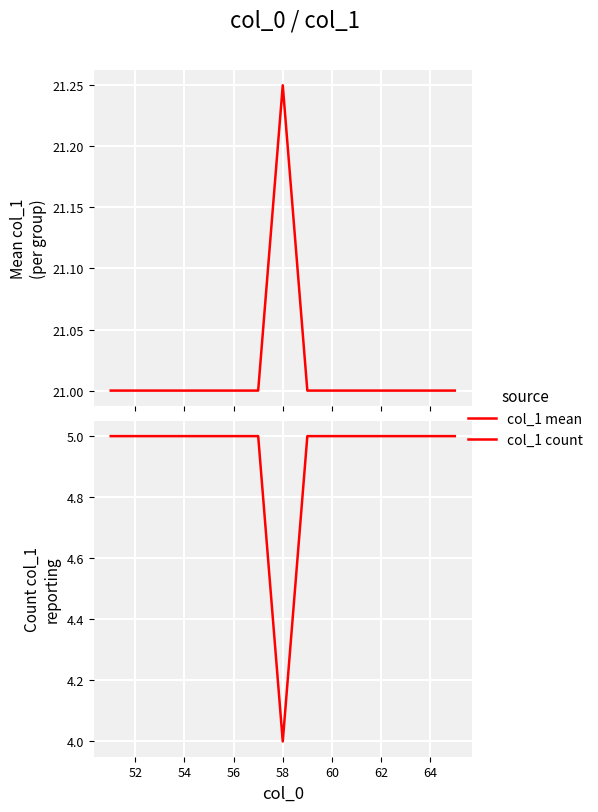

Count the number of data series in this chart.

2